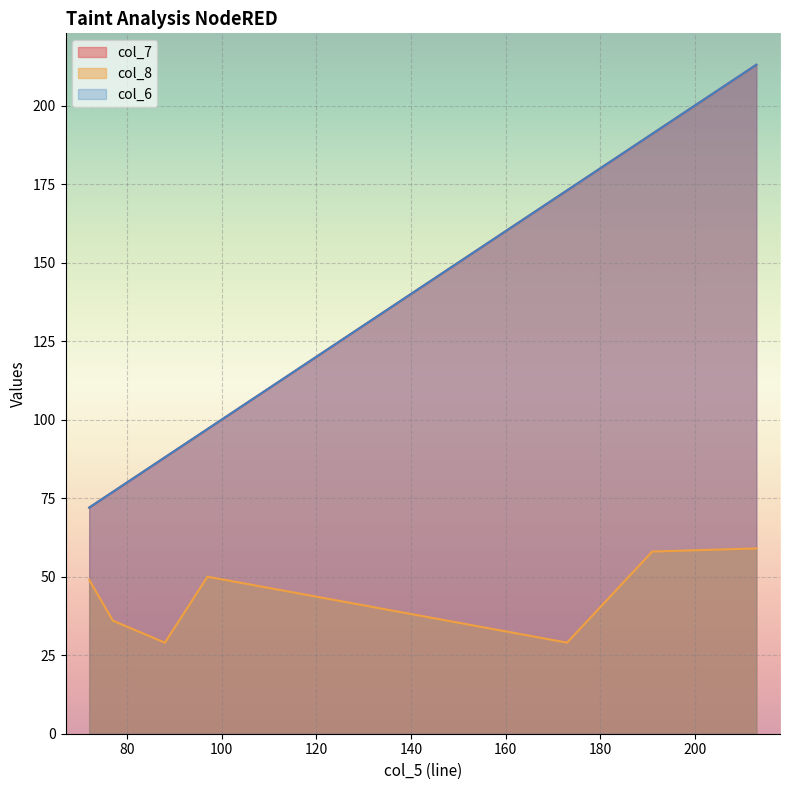

What is the average value of the col_8 series?

44